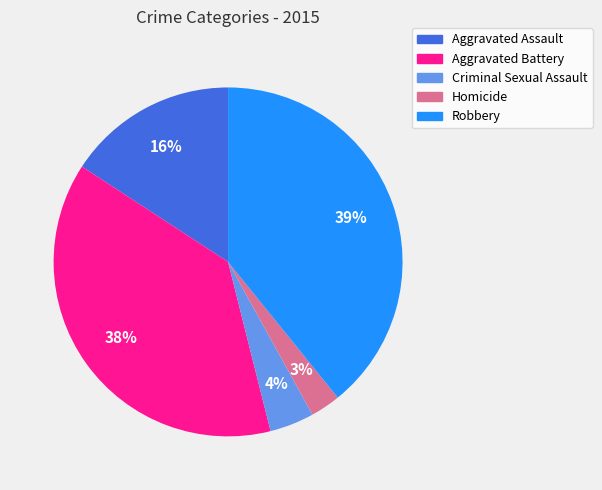

To the nearest percent, what percentage of the pie is Robbery?

39%